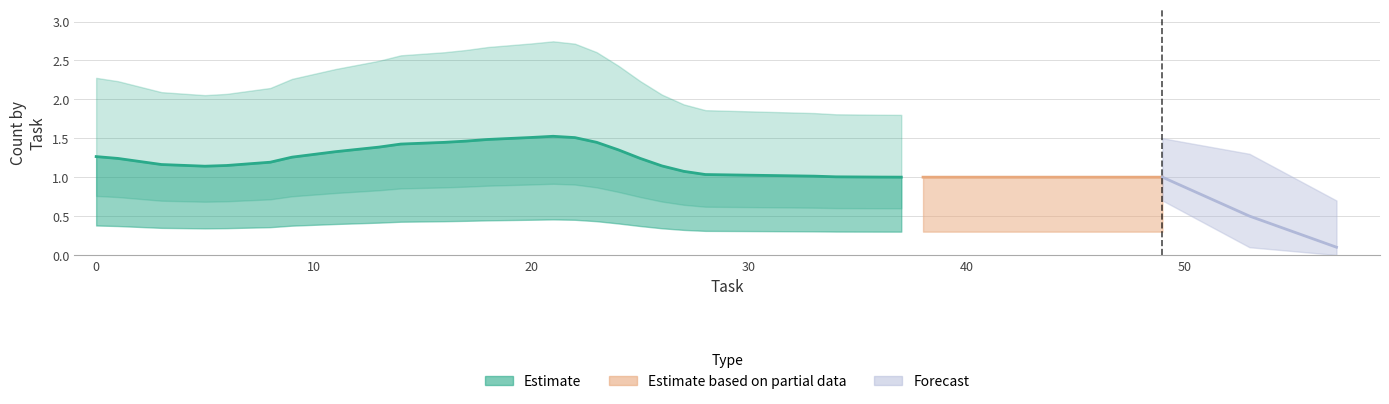

How many data points does each series have?

33